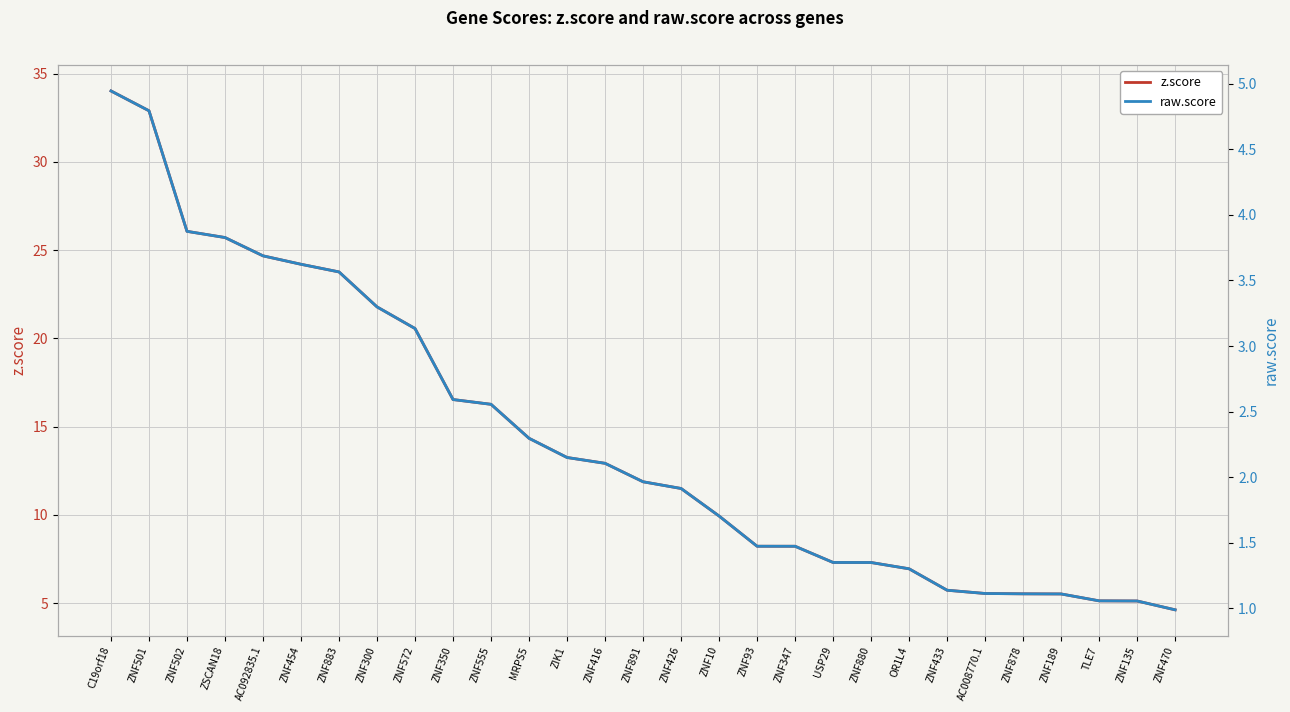

Reading right to left, transcribe all the data shown in this chart.

z.score: ZNF470=4.6	ZNF135=5.1	TLE7=5.1	ZNF189=5.5	ZNF878=5.5	AC008770.1=5.5	ZNF433=5.7	OR1L4=6.9	ZNF880=7.3	USP29=7.3	ZNF347=8.2	ZNF93=8.2	ZNF10=9.9	ZNF426=11.5	ZNF891=11.9	ZNF416=12.9	ZIK1=13.2	MRPS5=14.3	ZNF555=16.3	ZNF350=16.5	ZNF572=20.6	ZNF300=21.8	ZNF883=23.8	ZNF454=24.2	AC092835.1=24.7	ZSCAN18=25.7	ZNF502=26.1	ZNF501=32.9	C19orf18=34.0
raw.score: ZNF470=1.0	ZNF135=1.1	TLE7=1.1	ZNF189=1.1	ZNF878=1.1	AC008770.1=1.1	ZNF433=1.1	OR1L4=1.3	ZNF880=1.3	USP29=1.4	ZNF347=1.5	ZNF93=1.5	ZNF10=1.7	ZNF426=1.9	ZNF891=2.0	ZNF416=2.1	ZIK1=2.2	MRPS5=2.3	ZNF555=2.6	ZNF350=2.6	ZNF572=3.1	ZNF300=3.3	ZNF883=3.6	ZNF454=3.6	AC092835.1=3.7	ZSCAN18=3.8	ZNF502=3.9	ZNF501=4.8	C19orf18=4.9